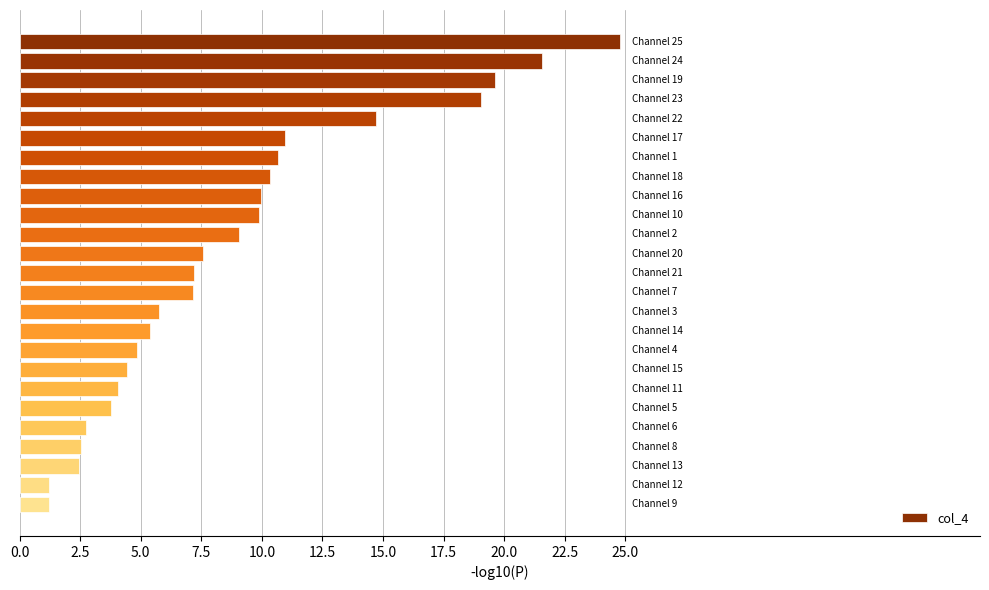

What is the difference between the maximum and minimum values?

23.6